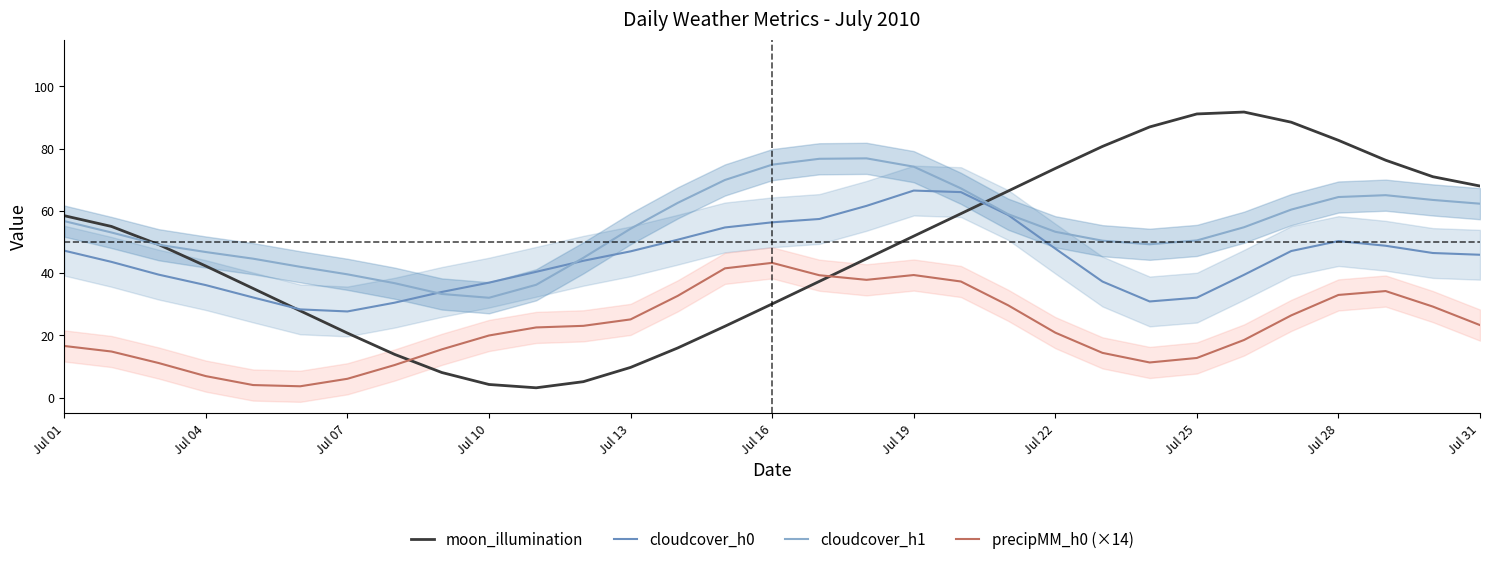

What is the value of the precipMM_h0 (×14) point at the 2nd from the left?

14.8